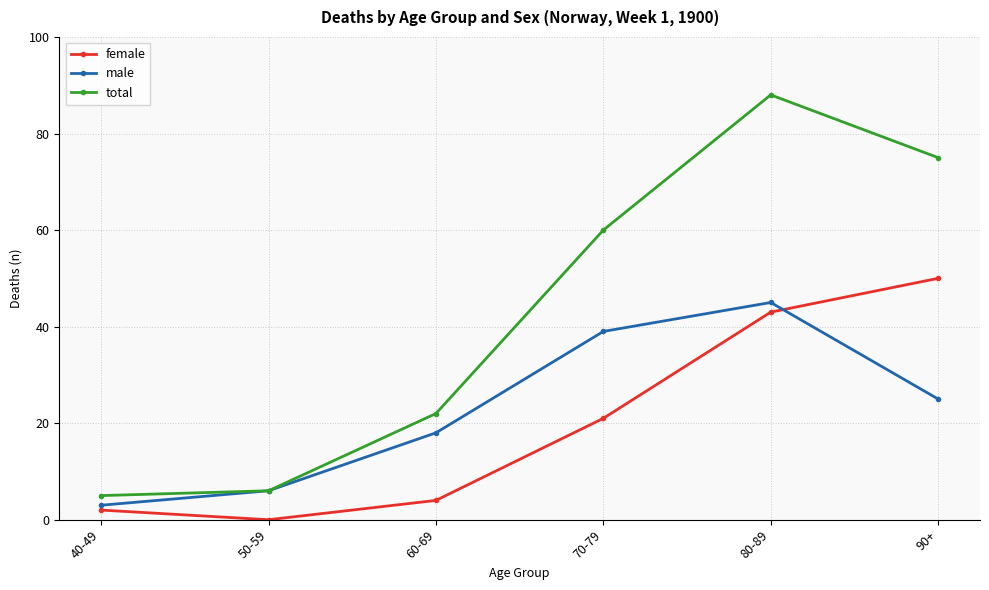

What is the average value of the female series?

20